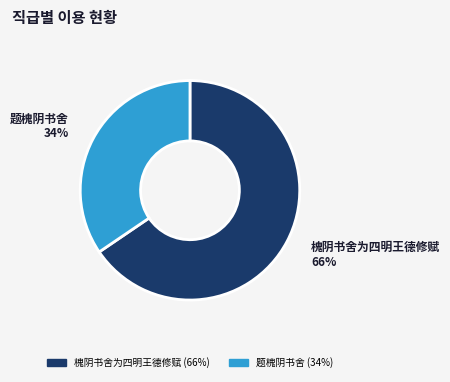

To the nearest percent, what is the average slice percentage?

50%